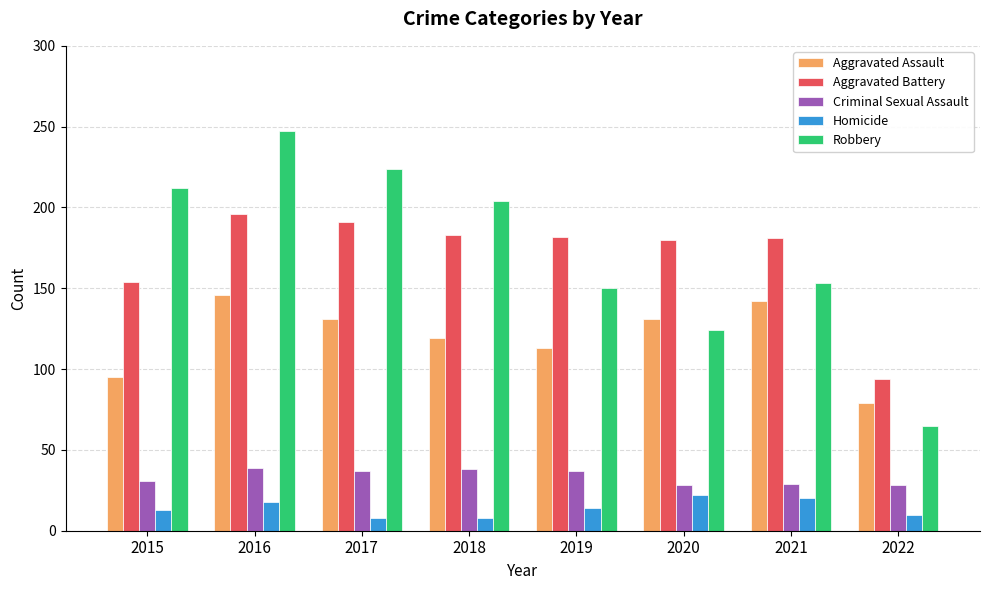

The value of Robbery at 2020 is 32. True or false?

False